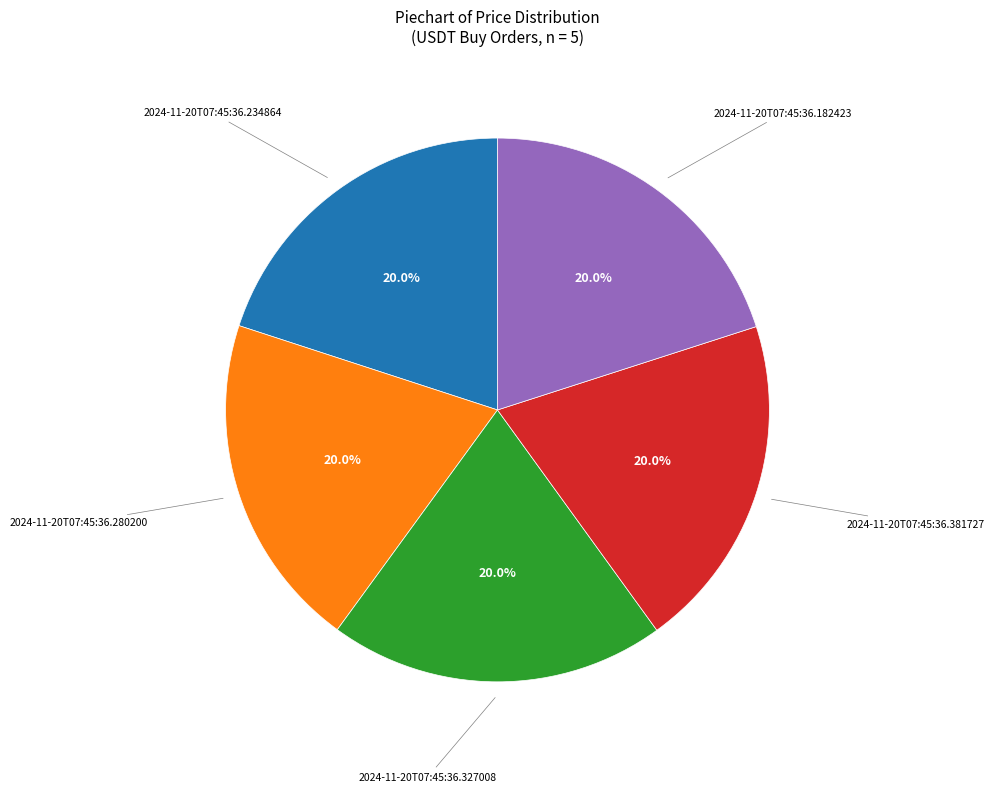

To the nearest percent, what is the average slice percentage?

20%